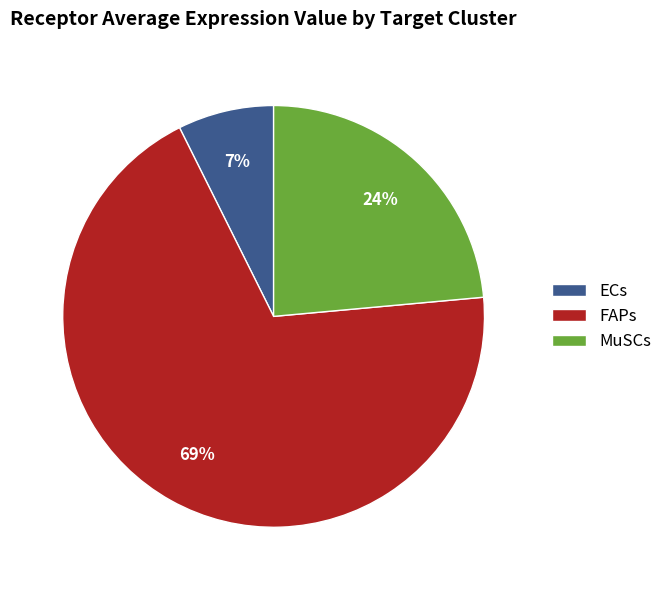

Between ECs and MuSCs, which is larger?

MuSCs